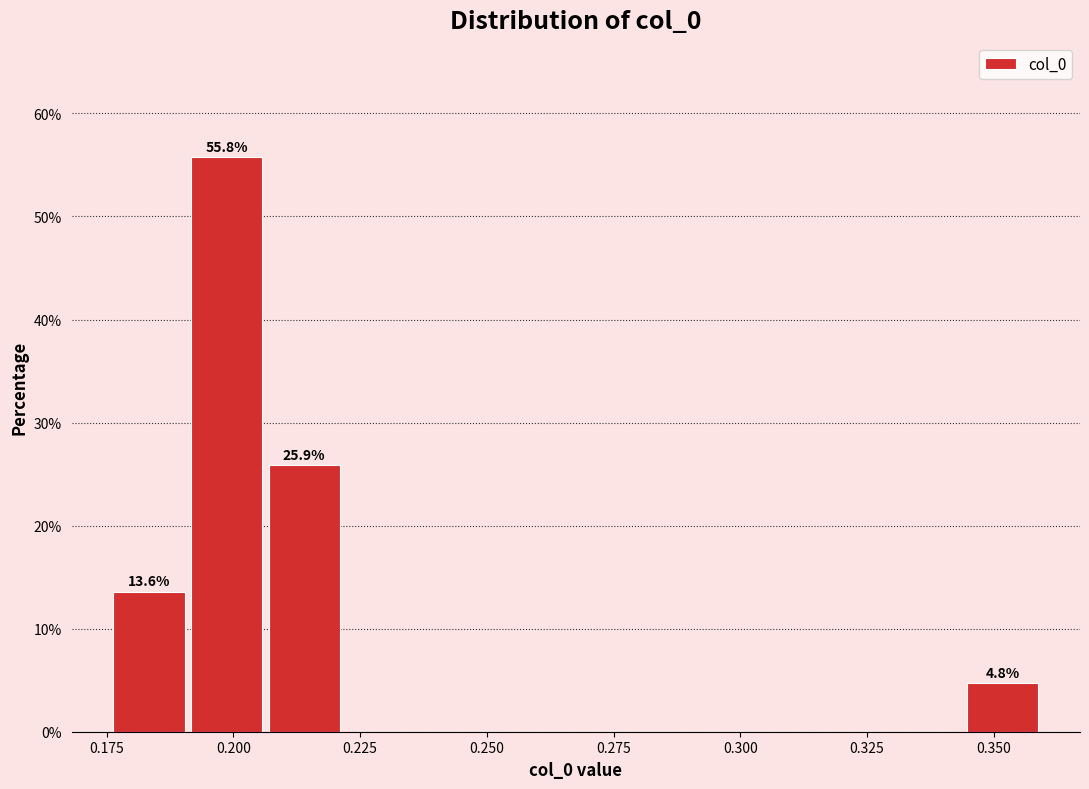

Read against the x-axis, roughly where is the centre of the tallest bar?

0.200